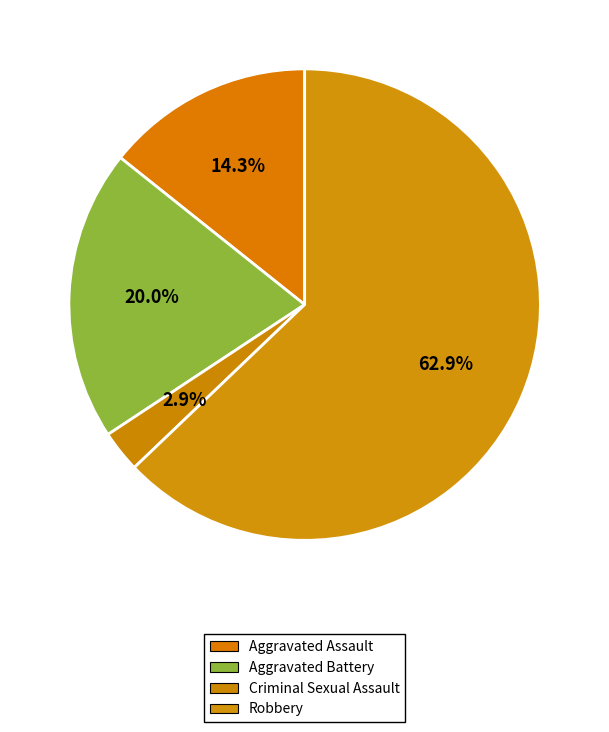

How many segments does this pie chart have?

4